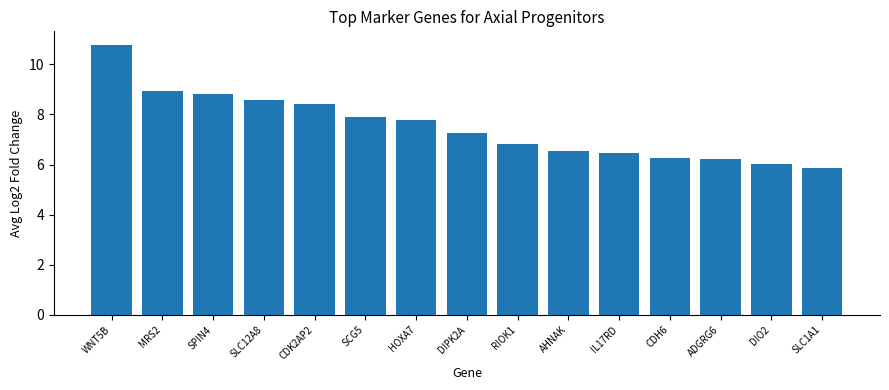

What position from the left is DIPK2A?

8